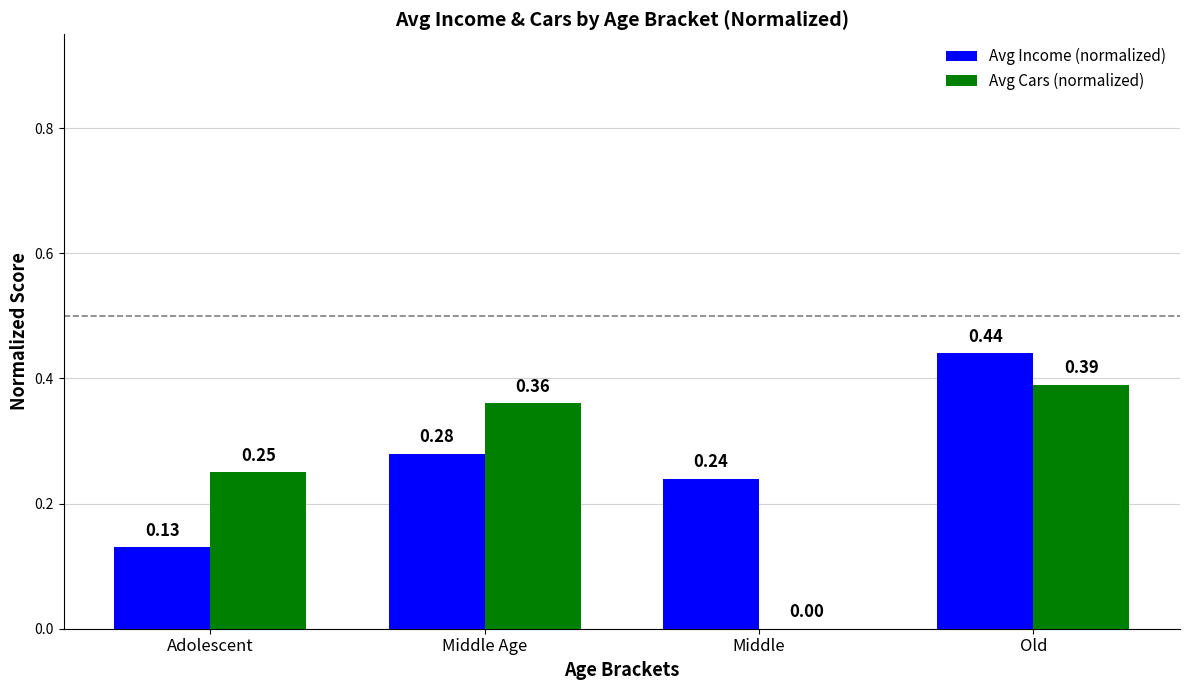

Which series changed the most between Middle and Old?

Avg Cars (normalized)